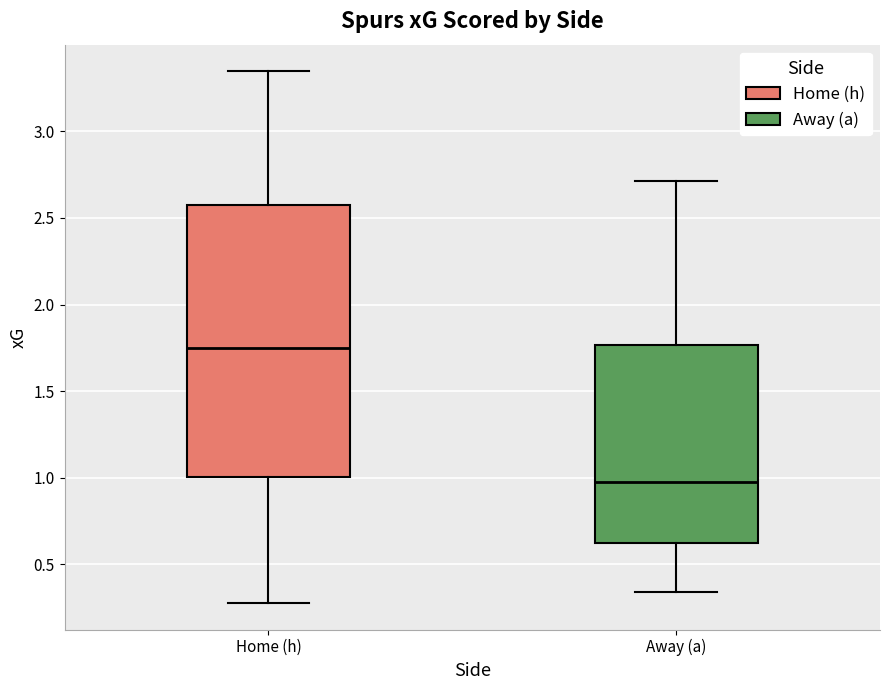

Reading left to right, read every box against the y-axis: the position of its median line, the range the box covers, and the ends of its whiskers. The values are not printed on the chart, so give them approximately, as read against the axis.

Home (h): median 1.75, box 1.00 to 2.55, whiskers 0.30 to 3.35
Away (a): median 0.95, box 0.65 to 1.75, whiskers 0.35 to 2.70